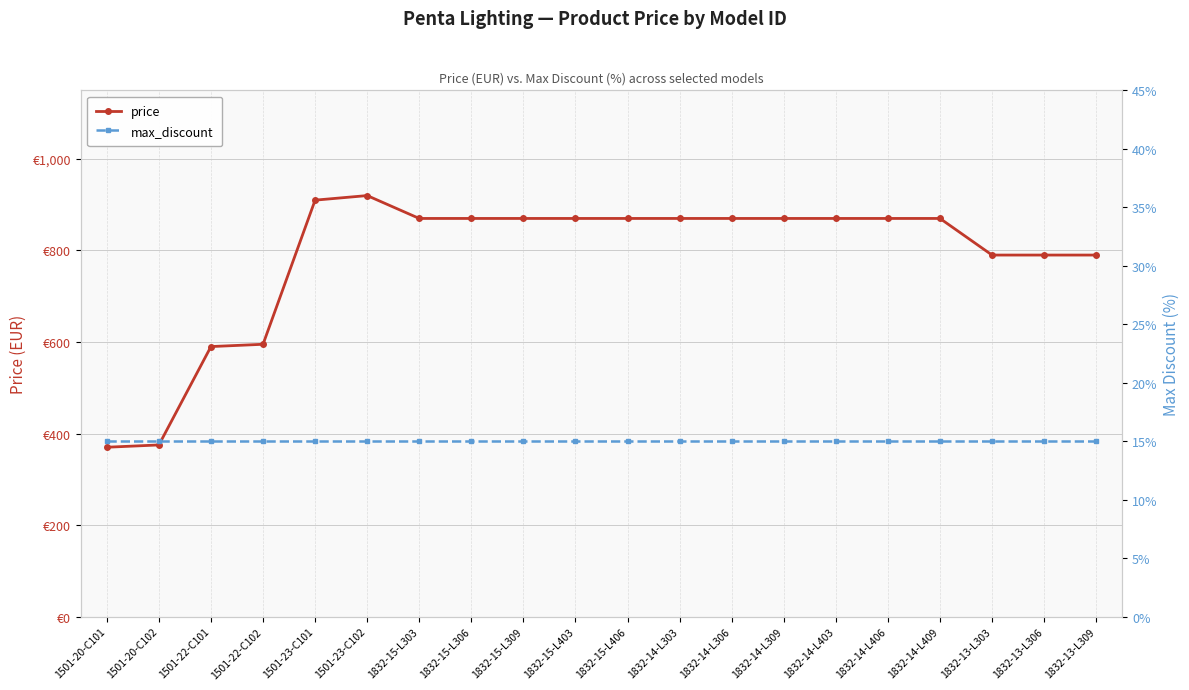

How many lines are shown in the chart?

2